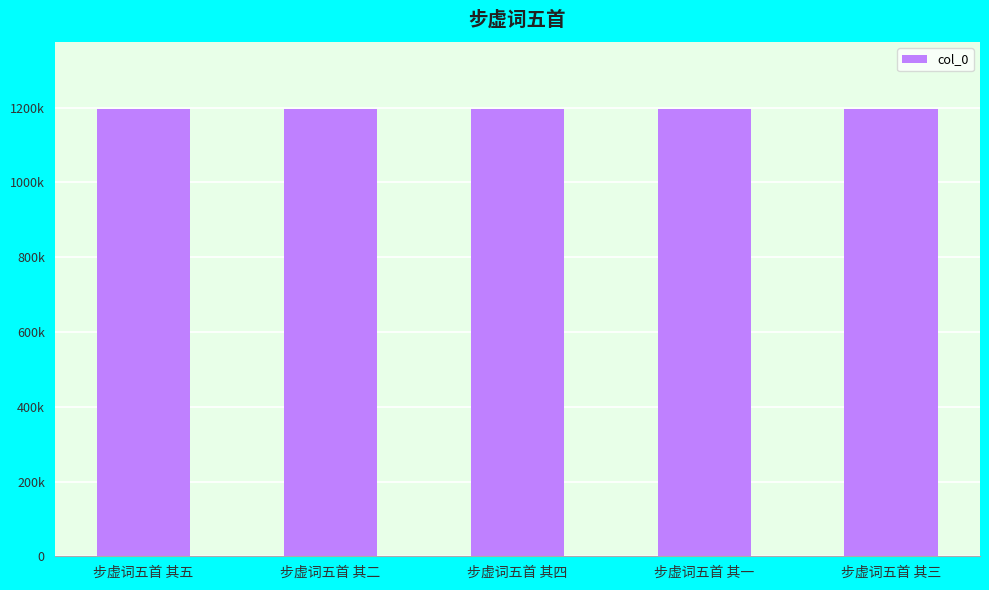

Reading left to right, extract all data points from this chart.

1195929	1195926	1195928	1195925	1195927